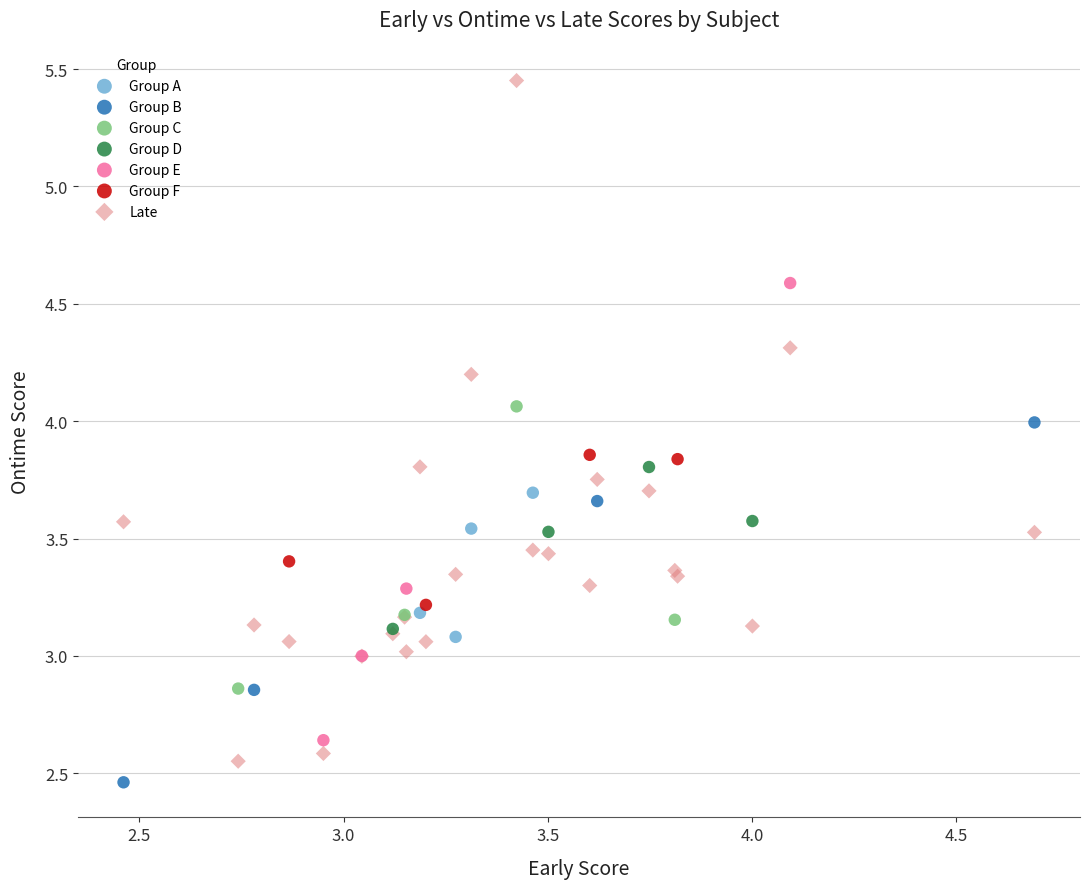

Which series reaches the minimum Y coordinate?

Group B